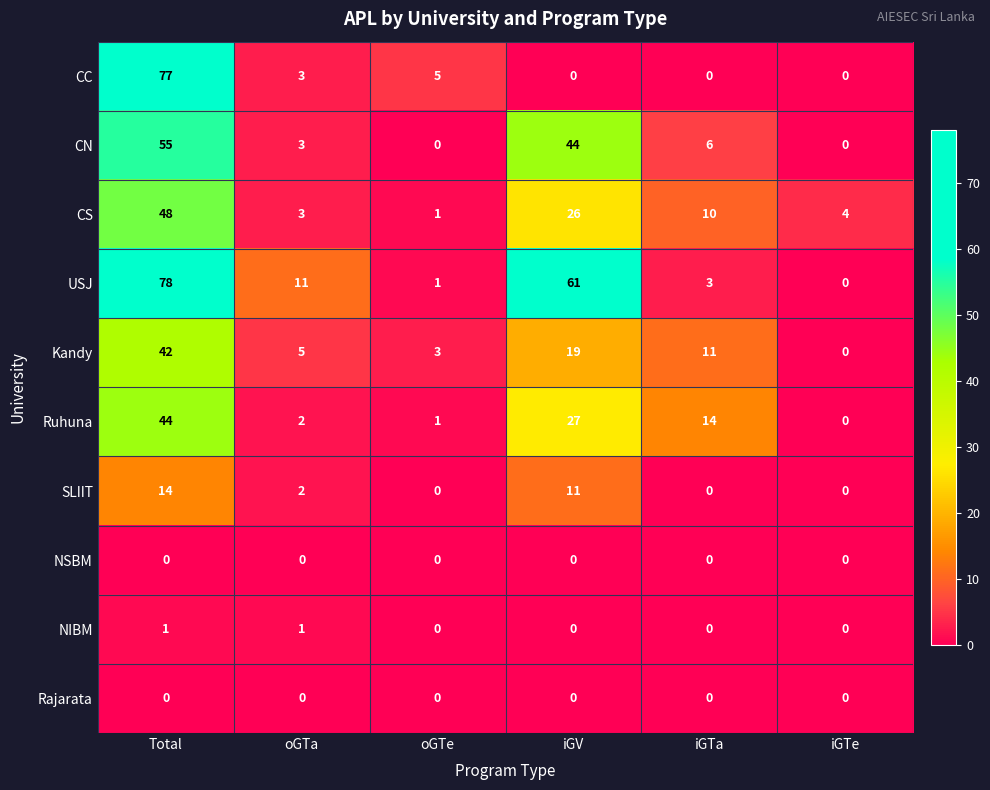

What value does the Kandy series have at iGTa?

11